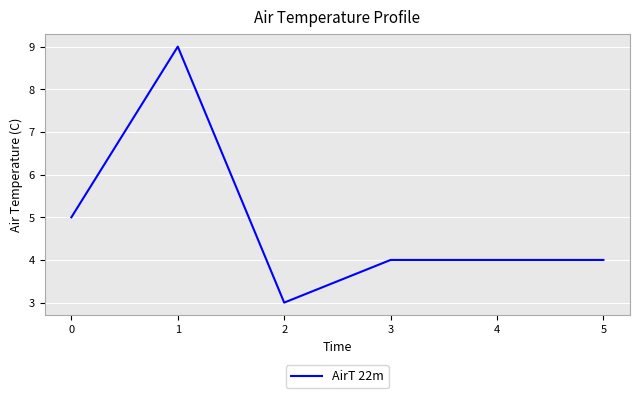

Read the value at 3.

4